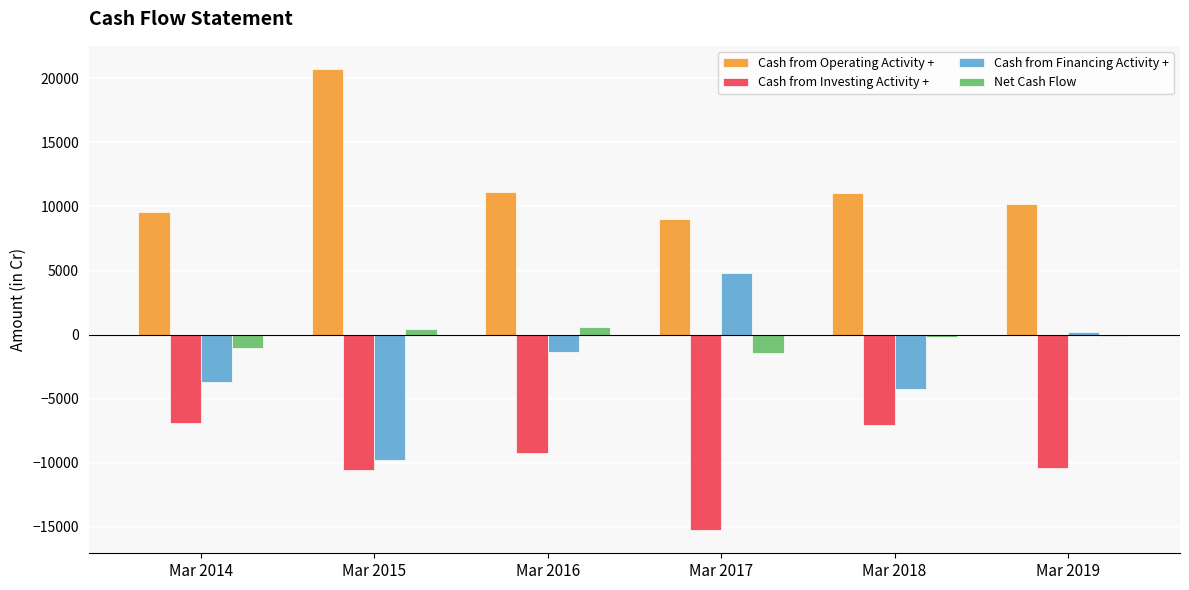

What value does the Net Cash Flow series have at Mar 2014, to the nearest 10?

-1030